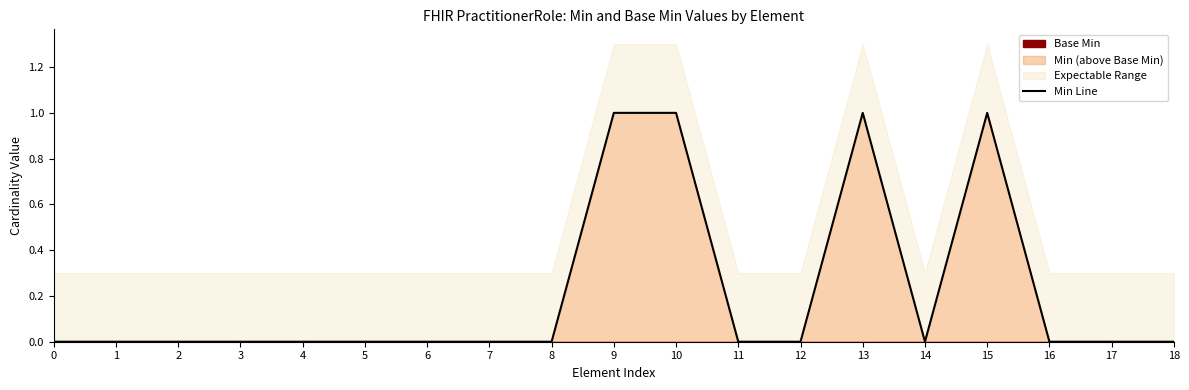

Reading left to right, what are all the values shown in this chart?

0=0	1=0	2=0	3=0	4=0	5=0	6=0	7=0	8=0	9=1	10=1	11=0	12=0	13=1	14=0	15=1	16=0	17=0	18=0